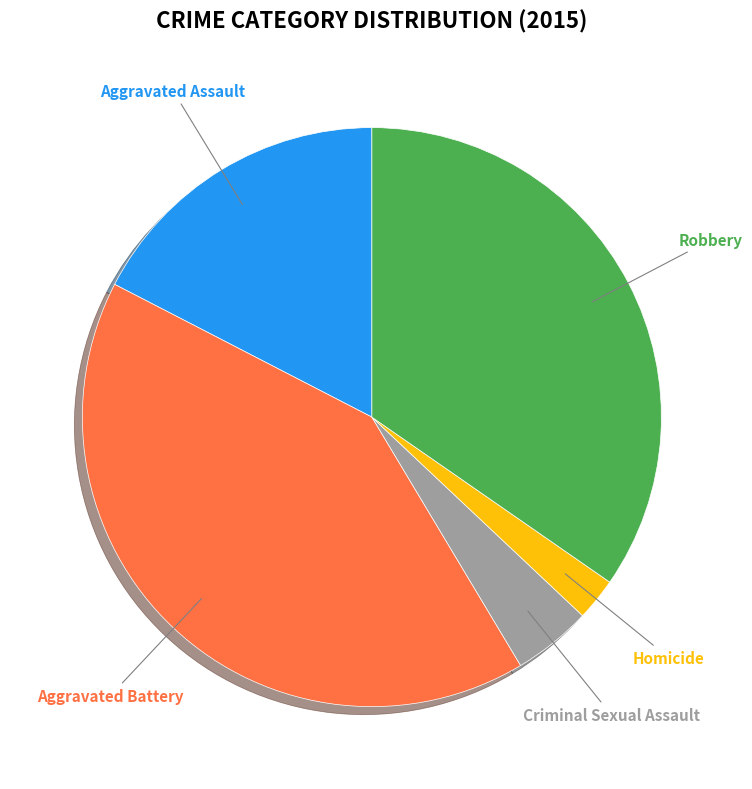

Between Criminal Sexual Assault and Homicide, which is larger?

Criminal Sexual Assault